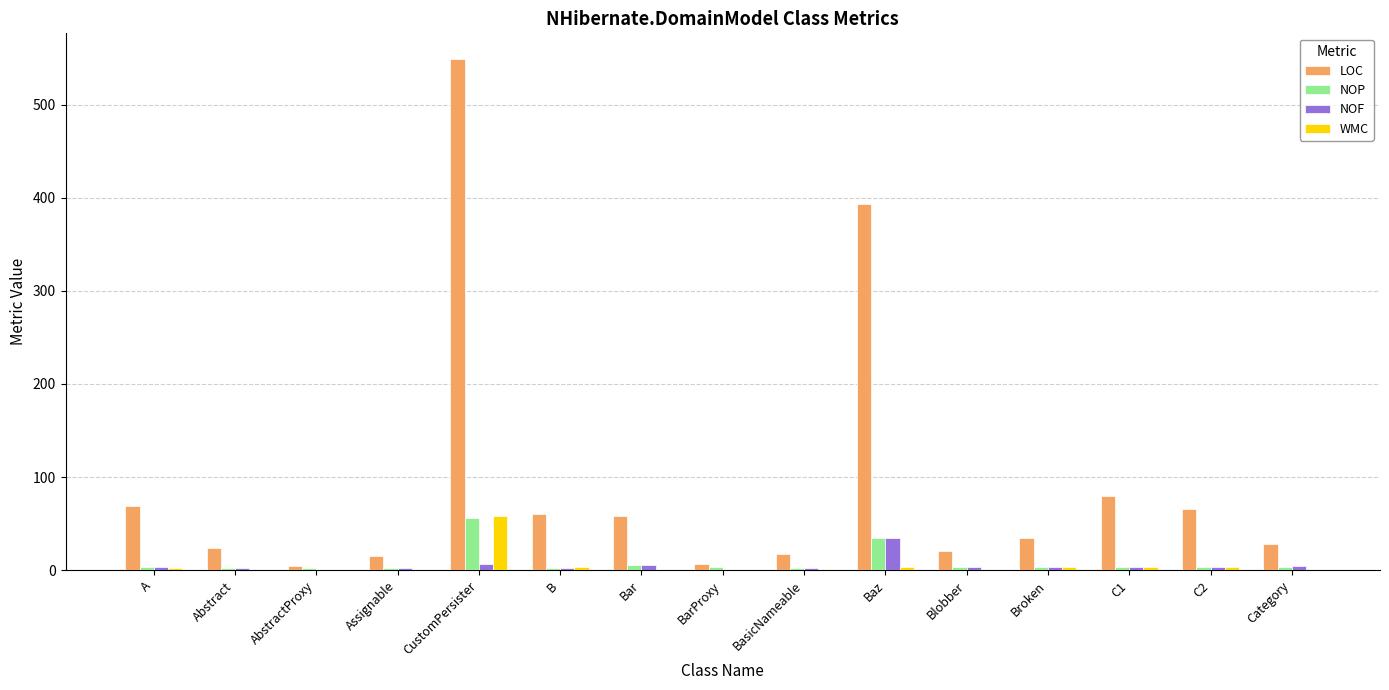

What is the sum of all NOP values?

132